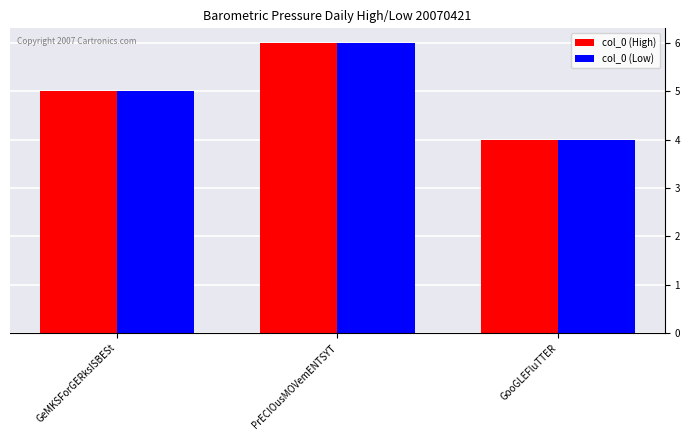

What value does the col_0 (High) series have at PrECIOusMOVemENTSYT?

6